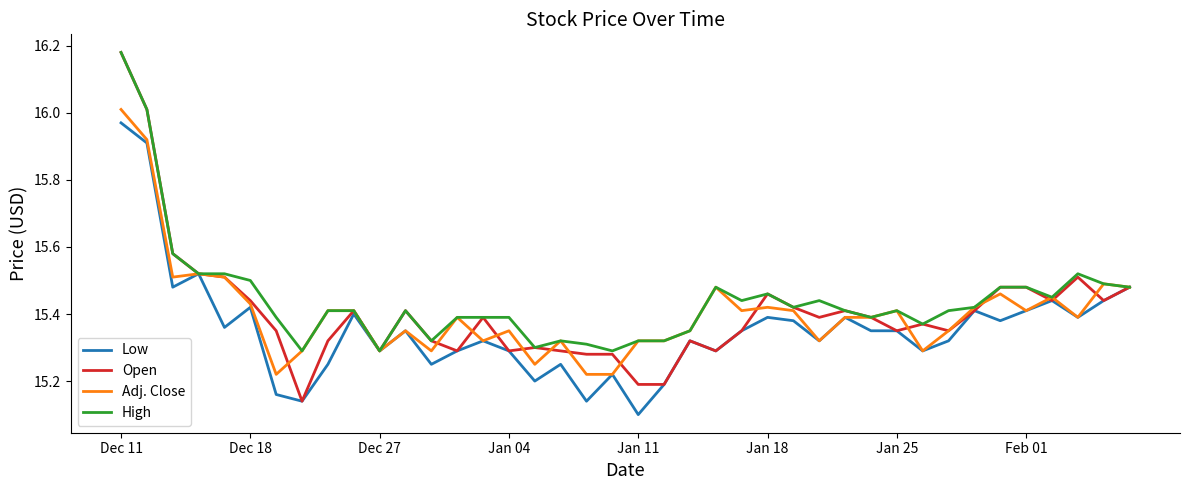

Which series has the largest range (max minus min)?

Open